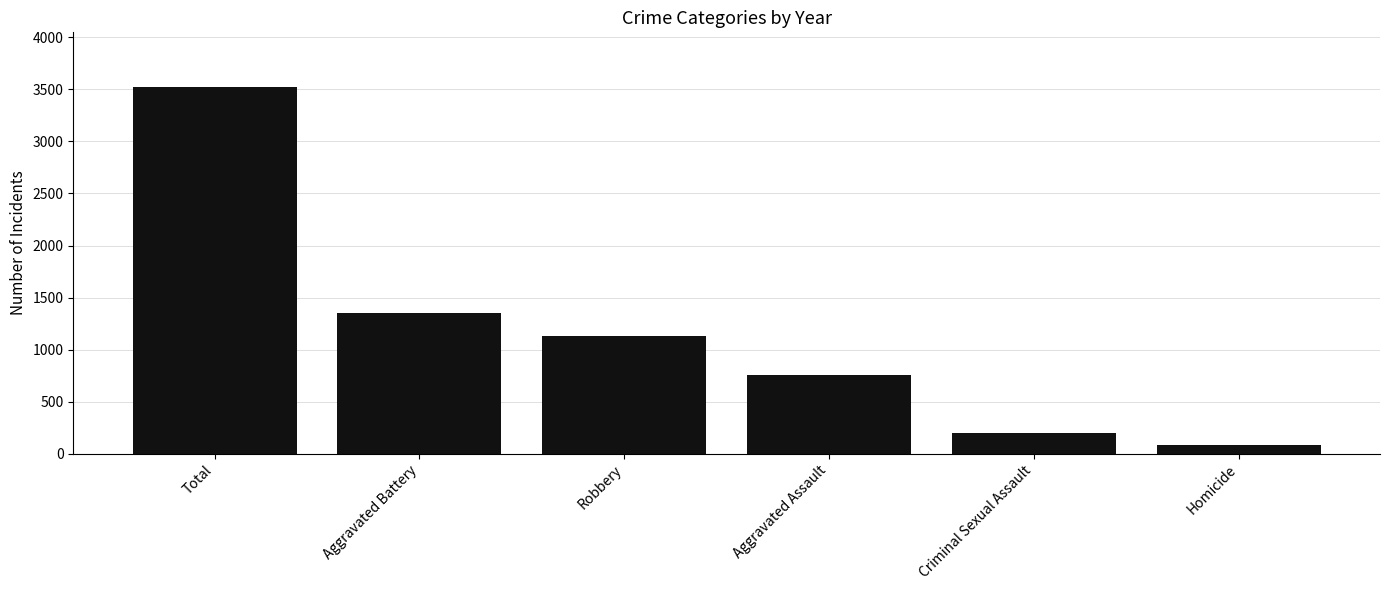

Which has a higher value, Aggravated Battery or Total?

Total